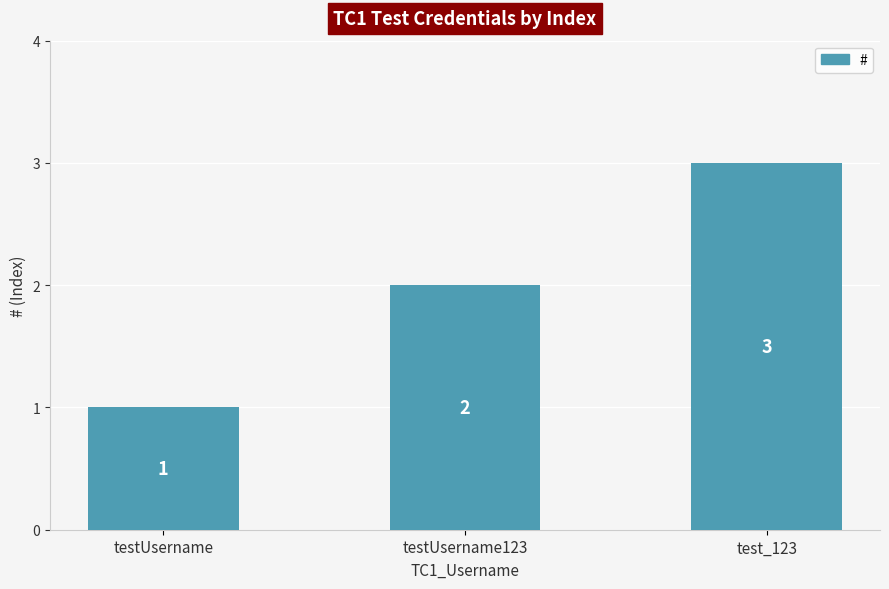

What is the maximum value shown in the chart?

3